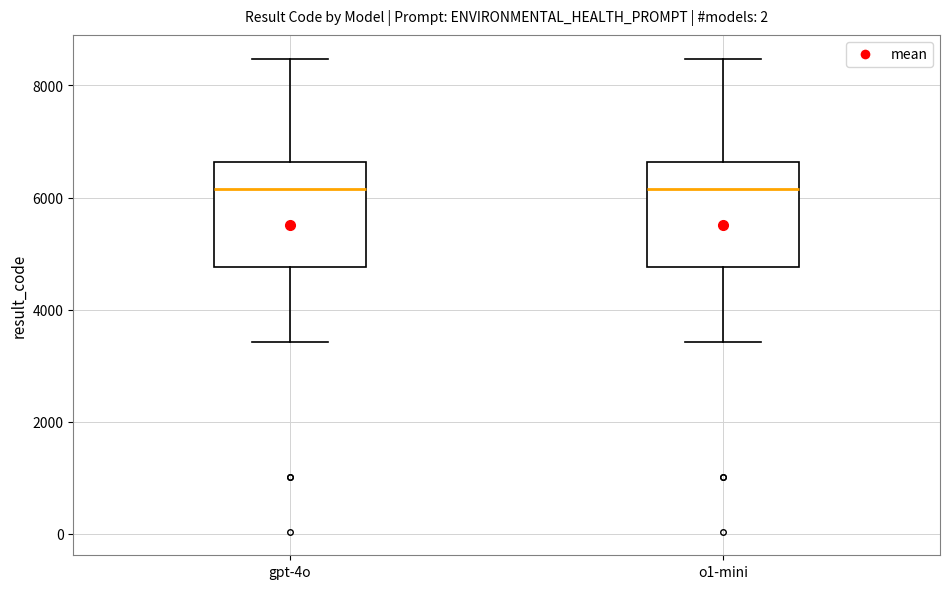

Where does the lower whisker of the box for gpt-4o end on the y-axis? The values are not printed on the chart, so give them approximately, as read against the axis.

3400